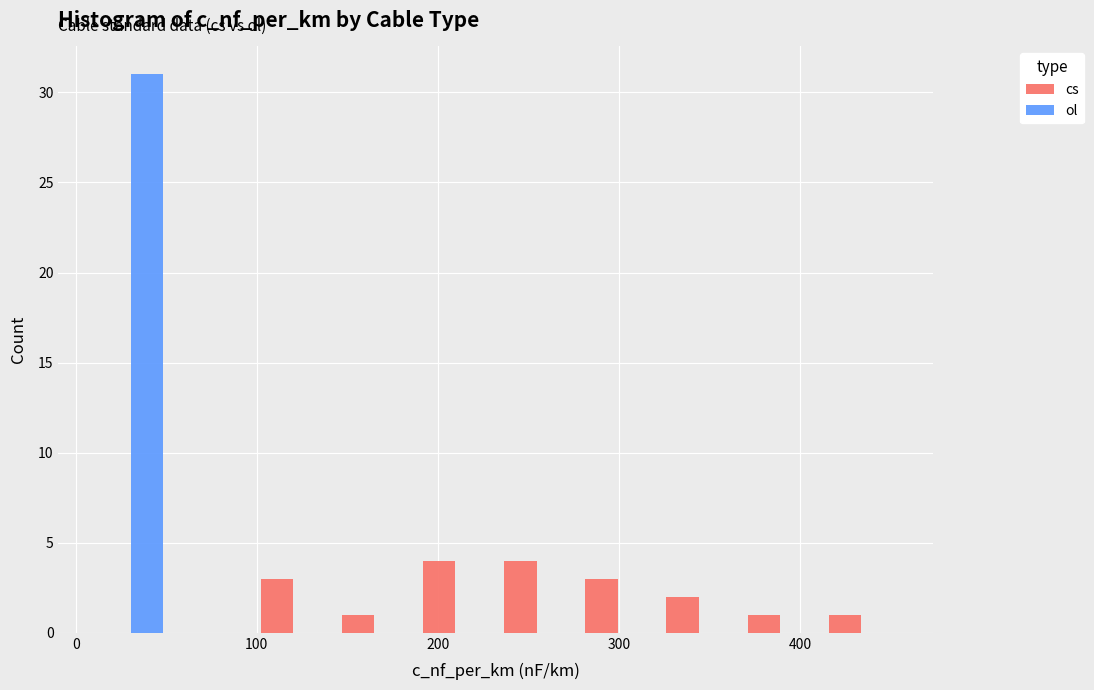

Reading left to right, list every range on the x-axis with the height of the bar of each series over it. Neither the bar edges nor the heights are printed on the chart, so give them approximately, as read against the axes.

10 to 50: cs=0	ol=31
50 to 100: cs=0	ol=0
100 to 140: cs=3	ol=0
140 to 190: cs=1	ol=0
190 to 230: cs=4	ol=0
230 to 280: cs=4	ol=0
280 to 320: cs=3	ol=0
320 to 370: cs=2	ol=0
370 to 410: cs=1	ol=0
410 to 460: cs=1	ol=0